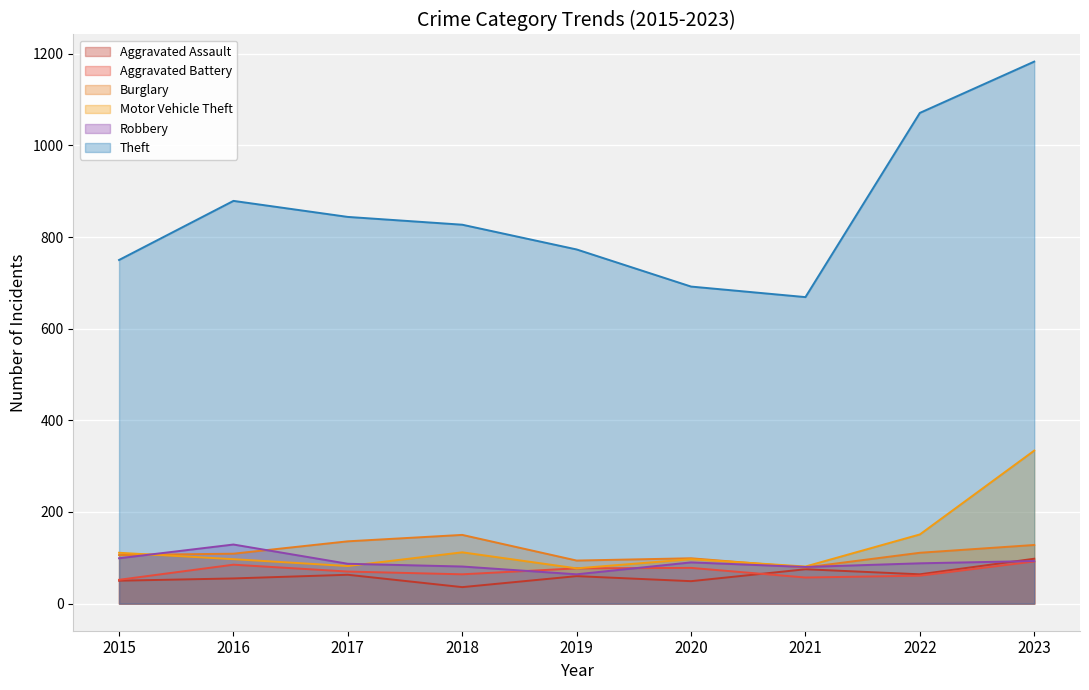

Which series has the widest spread of values?

Theft